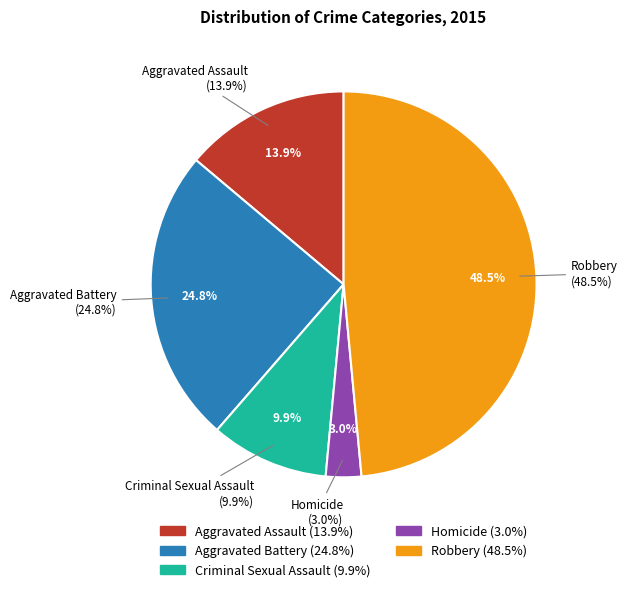

The Robbery slice represents 60% of the pie. True or false?

False